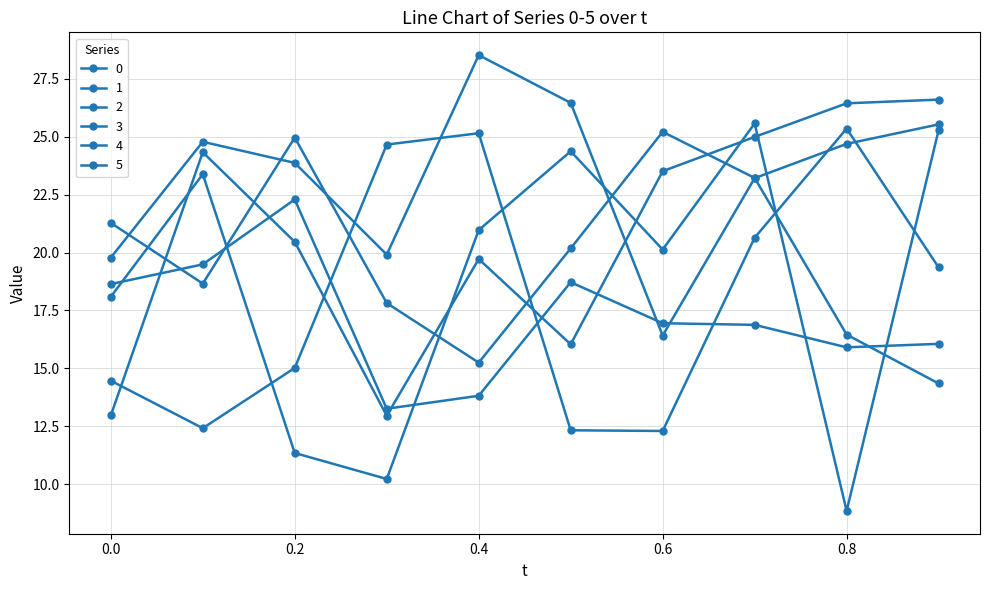

True or false: 0 has more than 1 points higher than both neighbors.

True